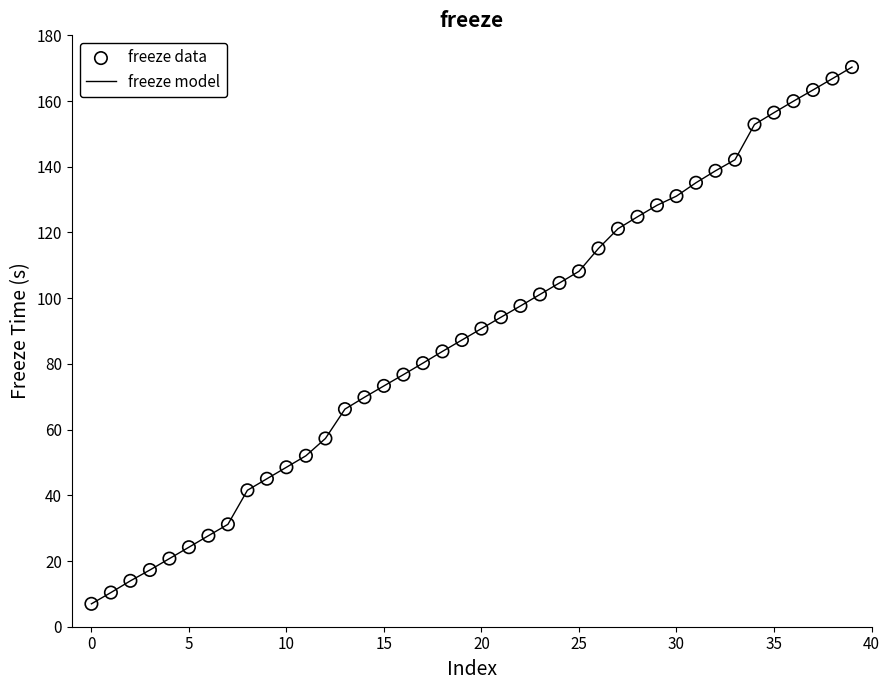

What is the greatest value displayed?

170.3